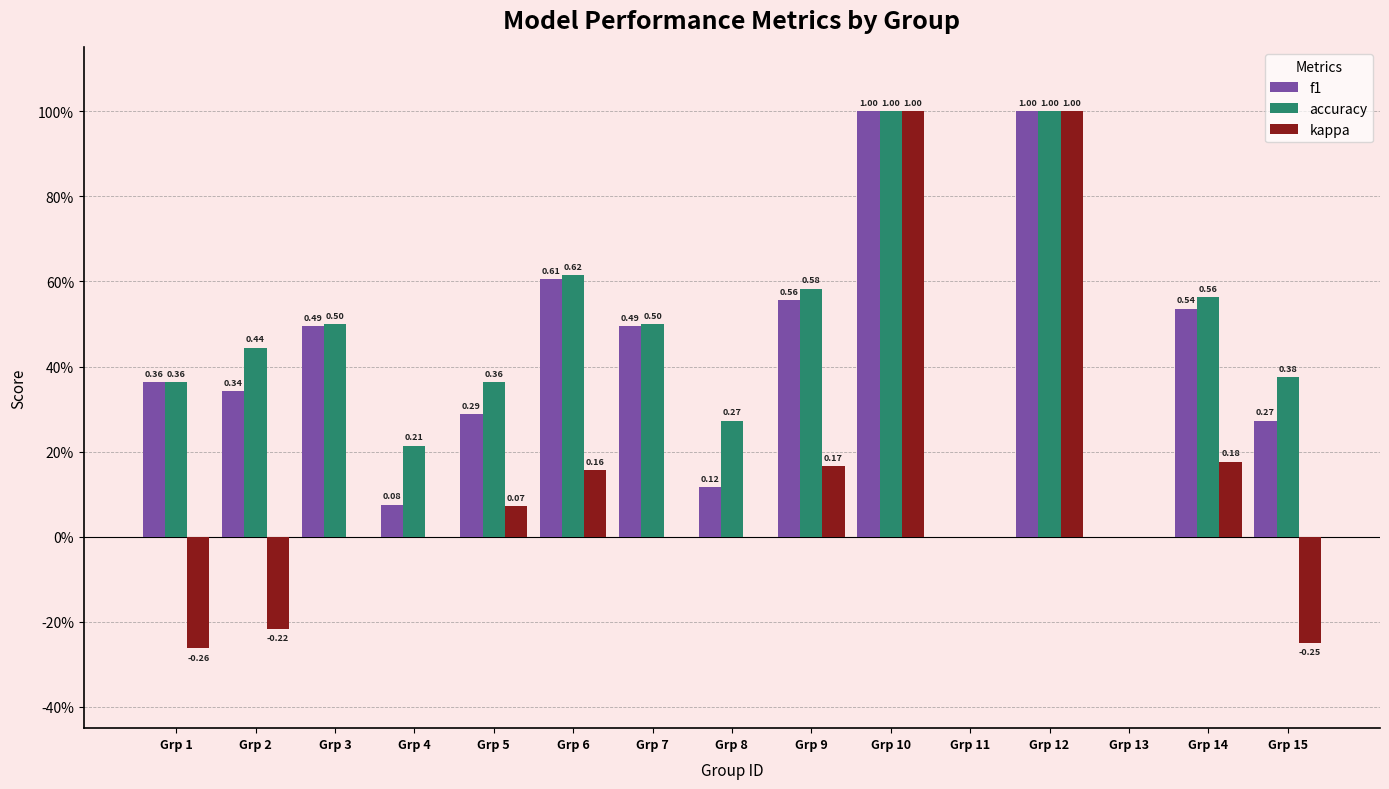

Which series has the largest range (max minus min)?

kappa